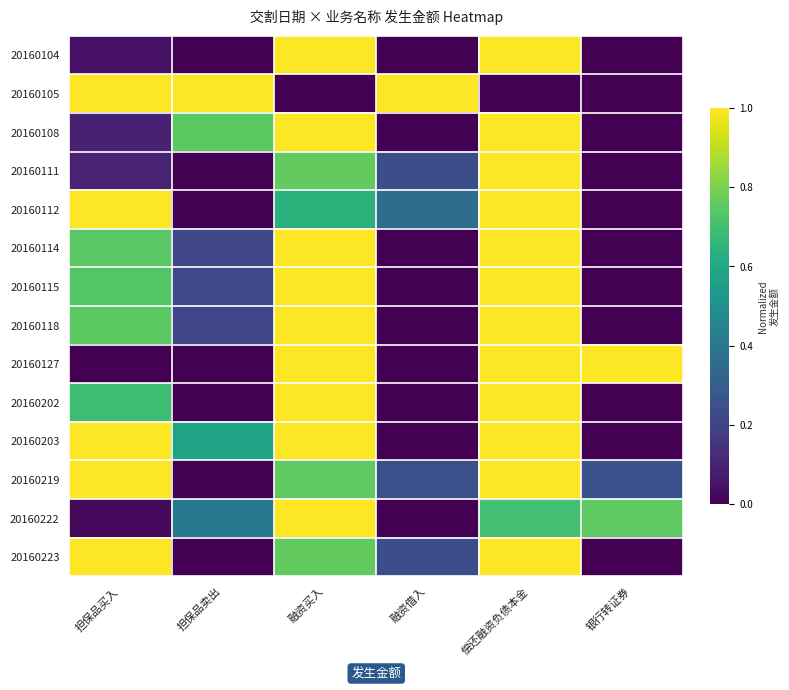

Which series has the largest range (max minus min)?

20160104